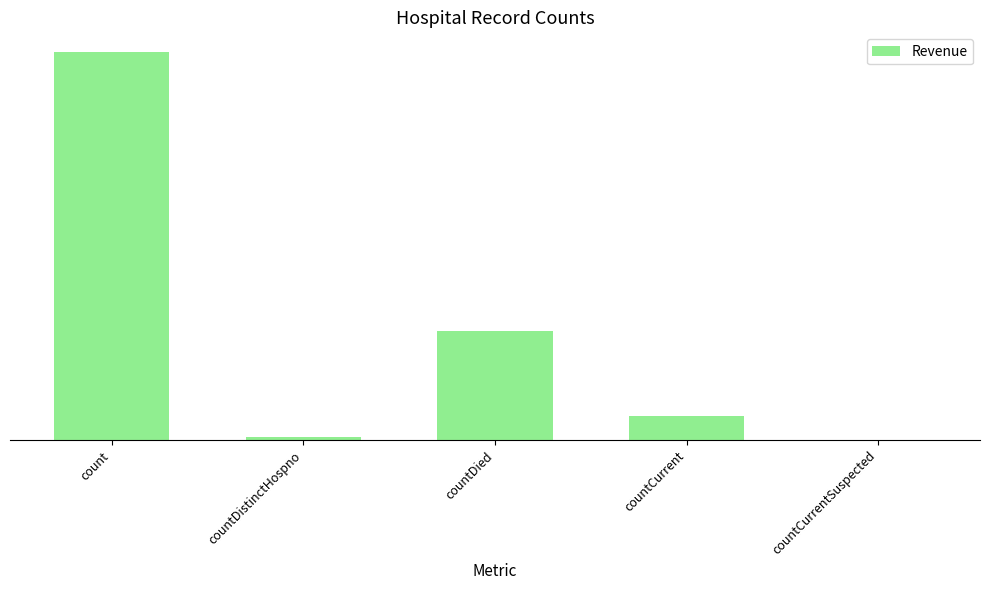

Reading left to right, extract all data points from this chart.

9354	76	2618	589	0